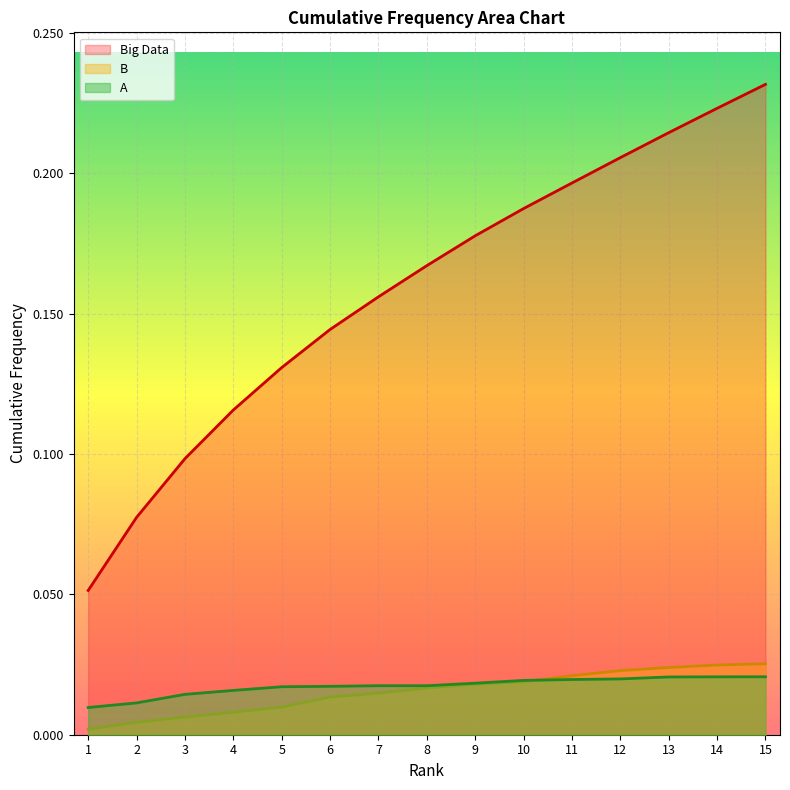

True or false: Big Data and A cross at least once.

False